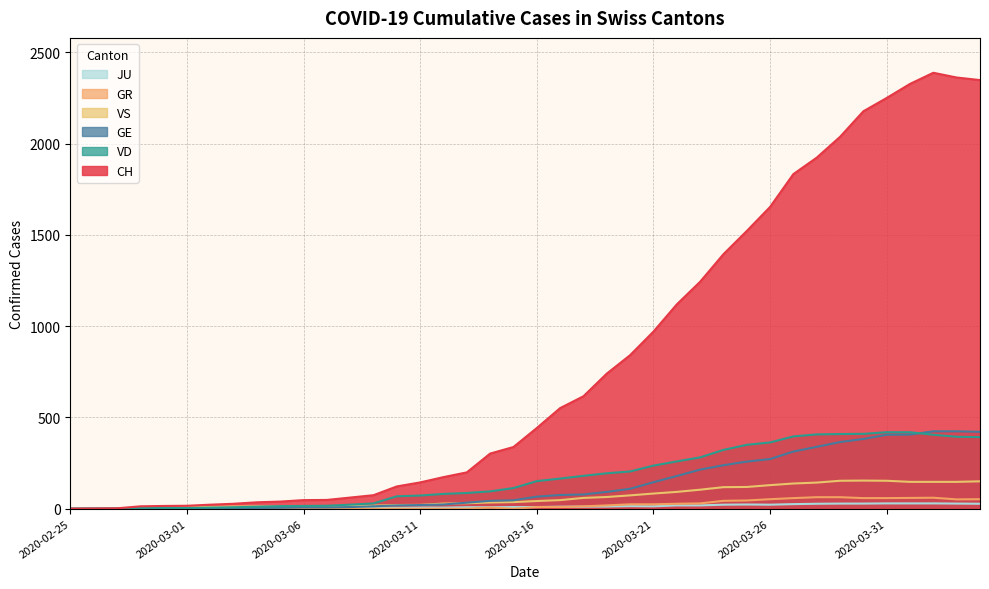

What are all the series names shown in the legend?

JU, GR, VS, GE, VD, CH